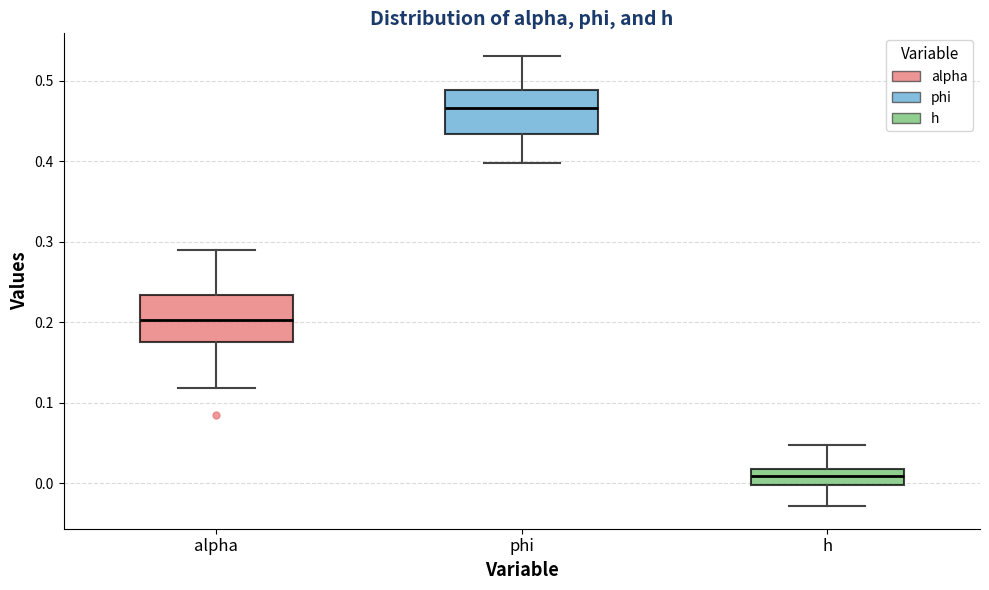

Reading left to right, read every box against the y-axis: the position of its median line, the range the box covers, and the ends of its whiskers. The values are not printed on the chart, so give them approximately, as read against the axis.

alpha: median 0.20, box 0.18 to 0.23, whiskers 0.12 to 0.29
phi: median 0.47, box 0.43 to 0.49, whiskers 0.40 to 0.53
h: median 0.01, box 0.00 to 0.02, whiskers -0.03 to 0.05